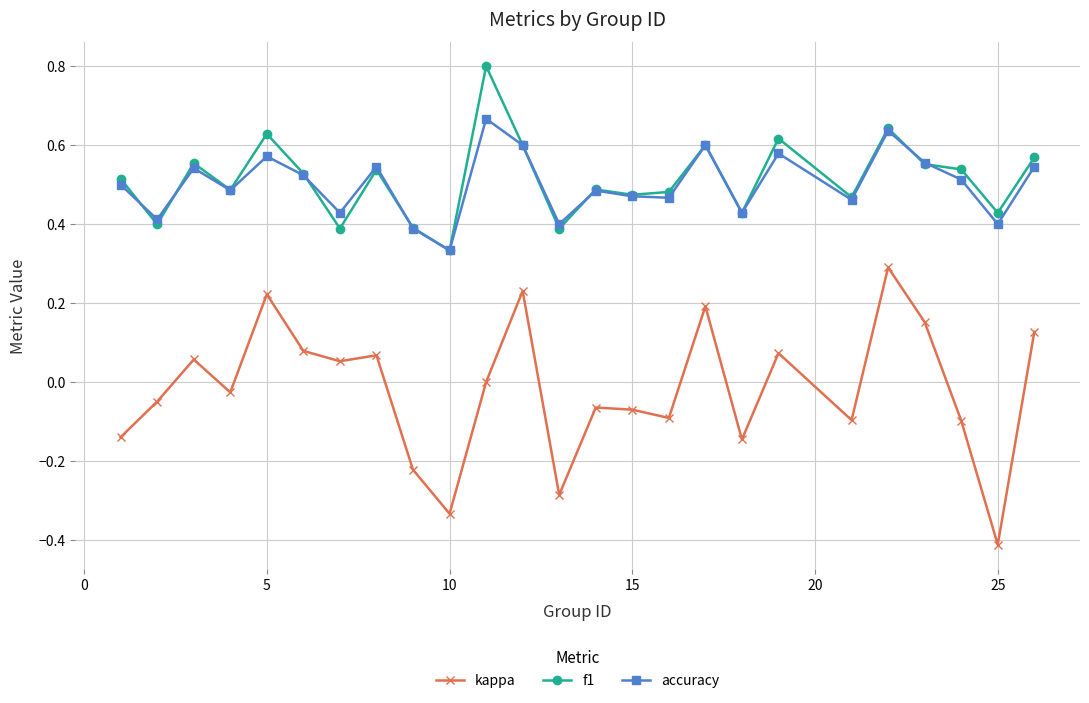

How many f1 values are between 0 and 1?

25